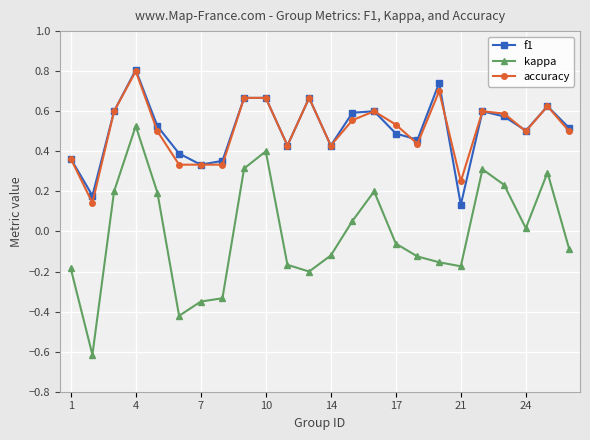

True or false: accuracy and f1 intersect in this chart.

True